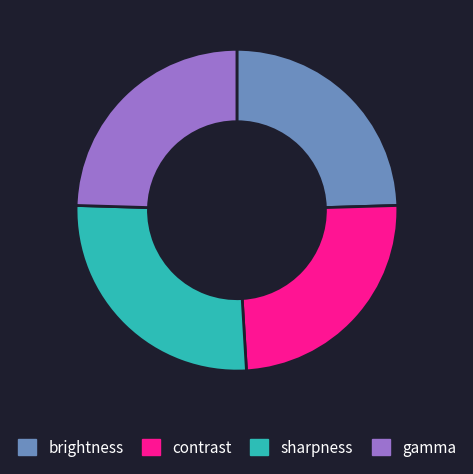

What is the largest slice in the pie chart?

sharpness